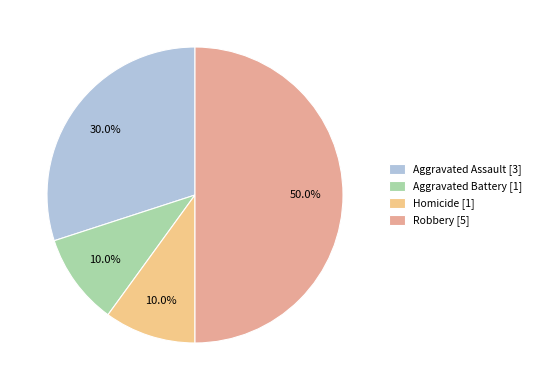

How many segments does this pie chart have?

4